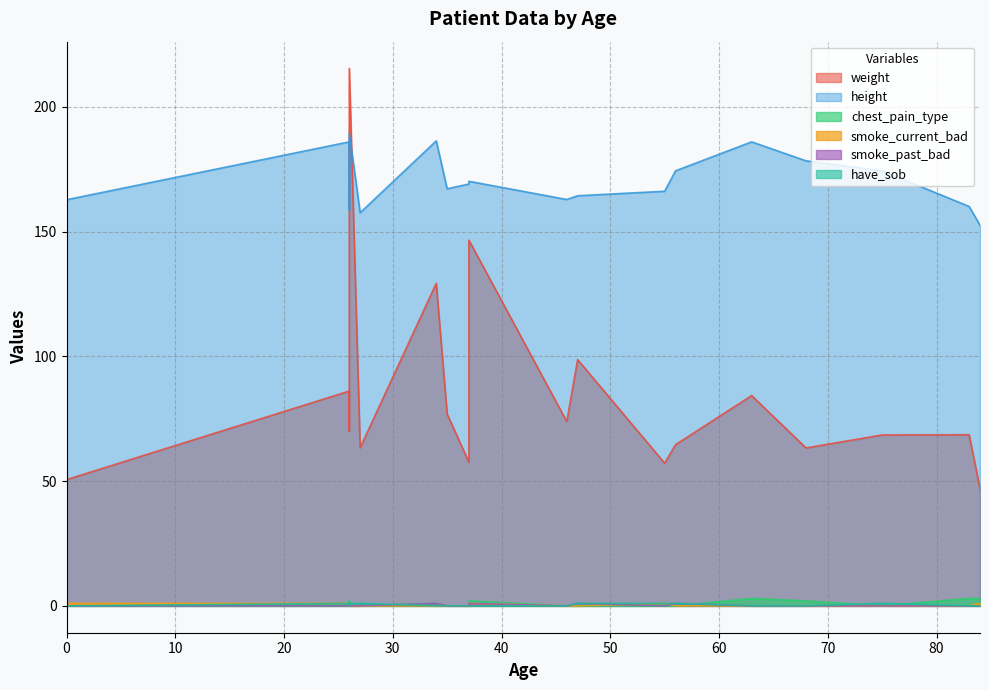

At how many categories does at least one series exceed 64?

20